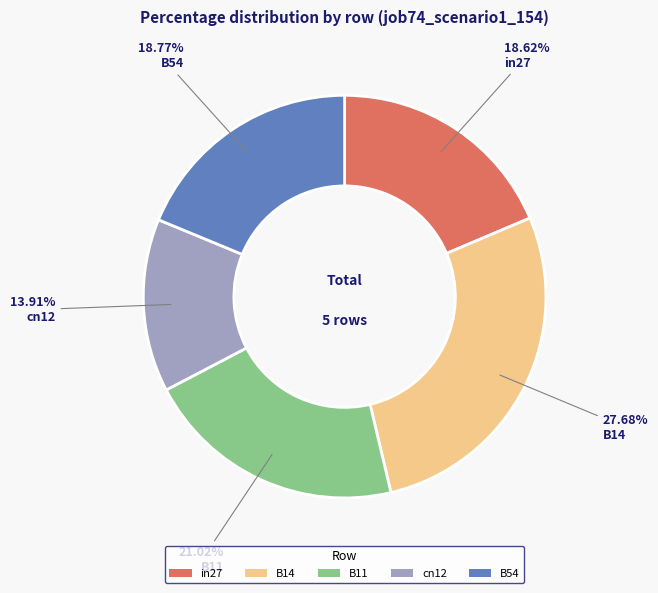

How many slices are in this pie chart?

5